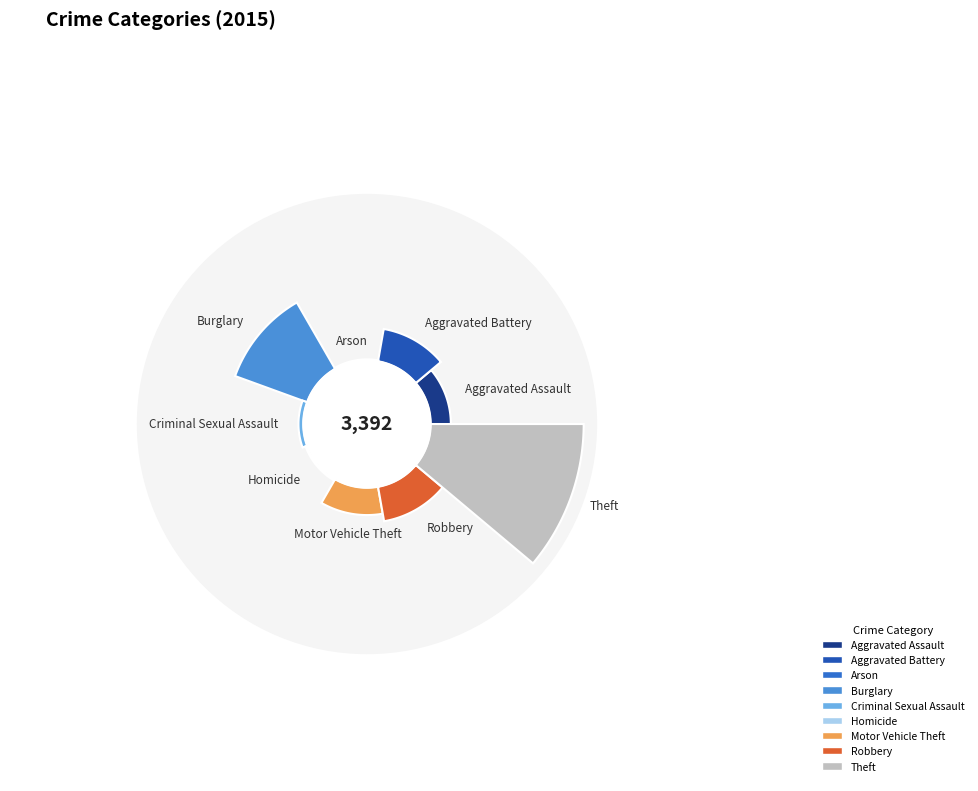

The Theft slice represents 36% of the pie. True or false?

False